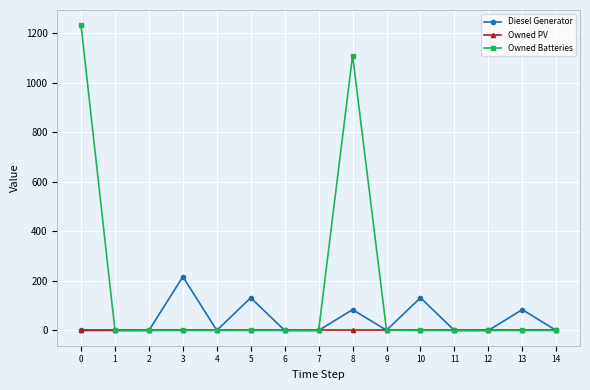

What is the average value of the Diesel Generator series?

43